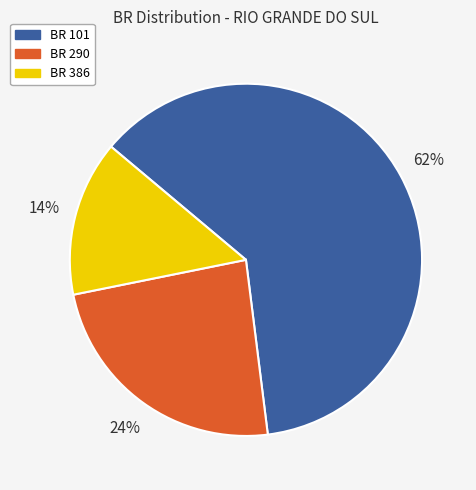

To the nearest percent, what is the difference between the largest and smallest slice percentages?

48%